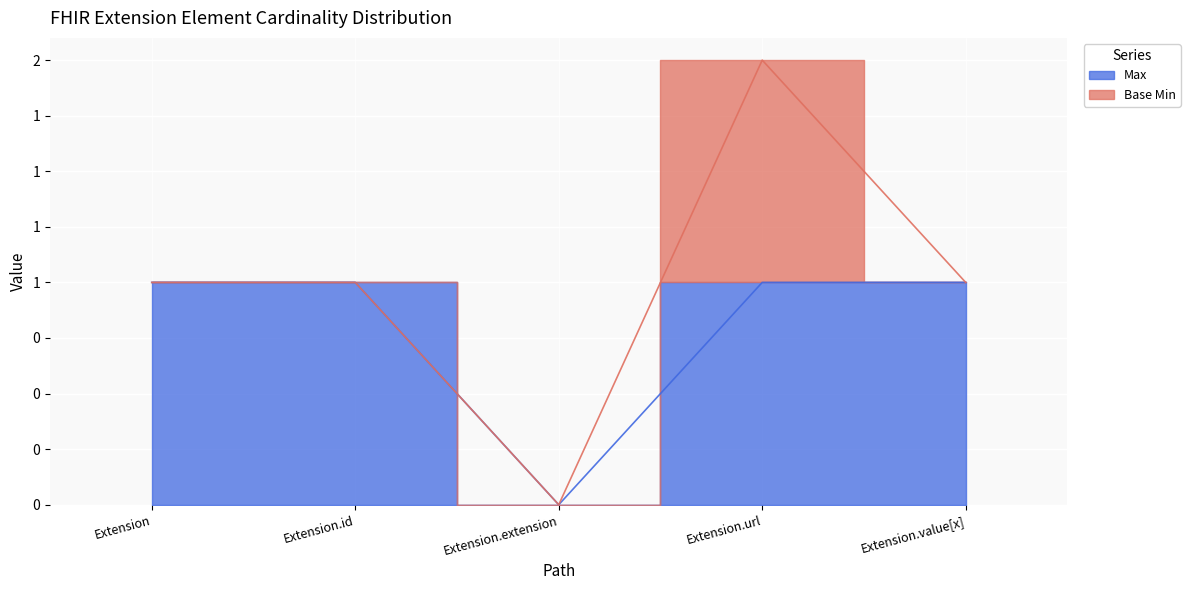

What is the value of the 2nd point from the left?

1